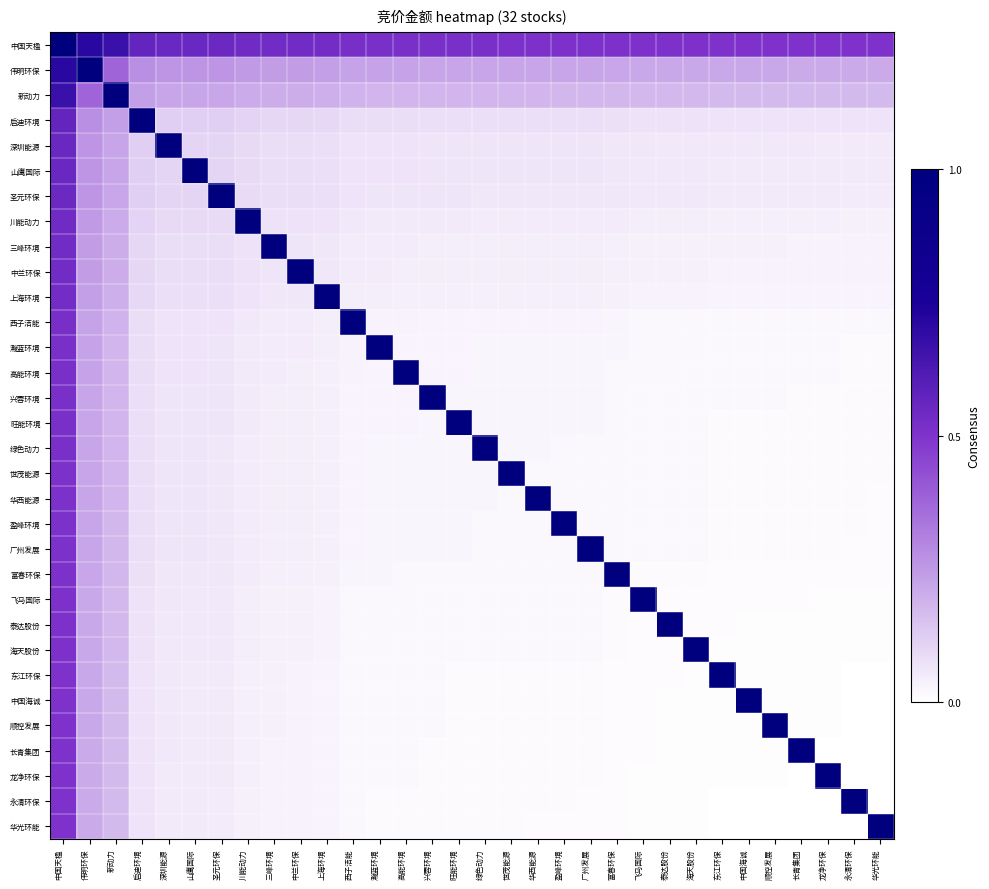

Rank the series by their maximum value, from highest to lowest.

中国天楹, 伟明环保, 新动力, 启迪环境, 深圳能源, 山鹰国际, 圣元环保, 川能动力, 三峰环境, 中兰环保, 上海环境, 西子洁能, 瀚蓝环境, 高能环境, 兴蓉环境, 旺能环境, 绿色动力, 世茂能源, 华西能源, 盈峰环境, 广州发展, 富春环保, 飞马国际, 泰达股份, 海天股份, 东江环保, 中国海诚, 顺控发展, 长青集团, 龙净环保, 永清环保, 华光环能